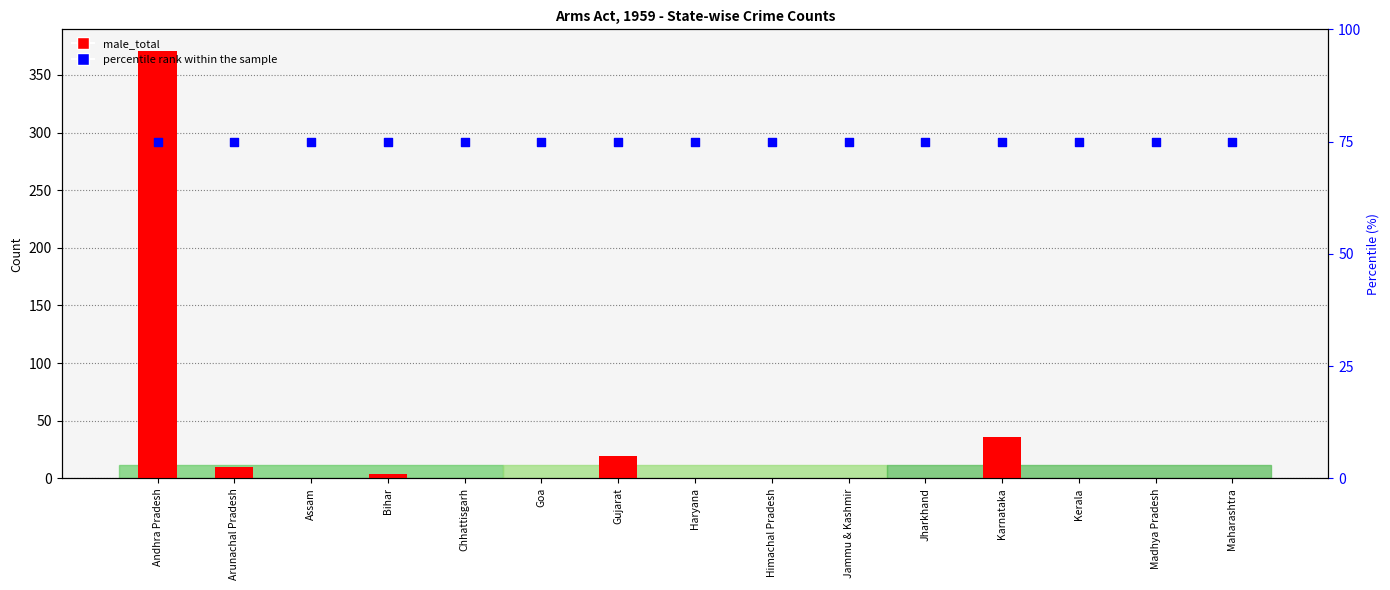

Is the value of percentile rank within the sample at Andhra Pradesh greater than the value of male_total at Andhra Pradesh?

No